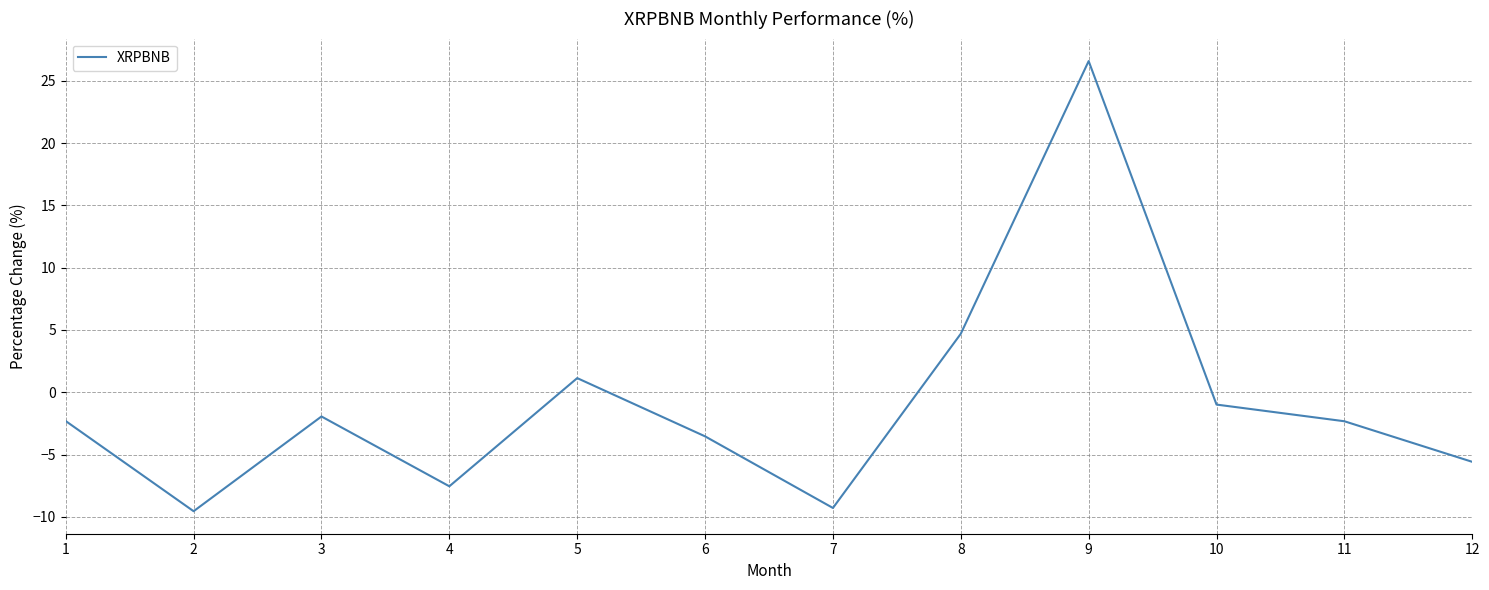

The chart shows a value of -2.3 at 1. True or false?

True